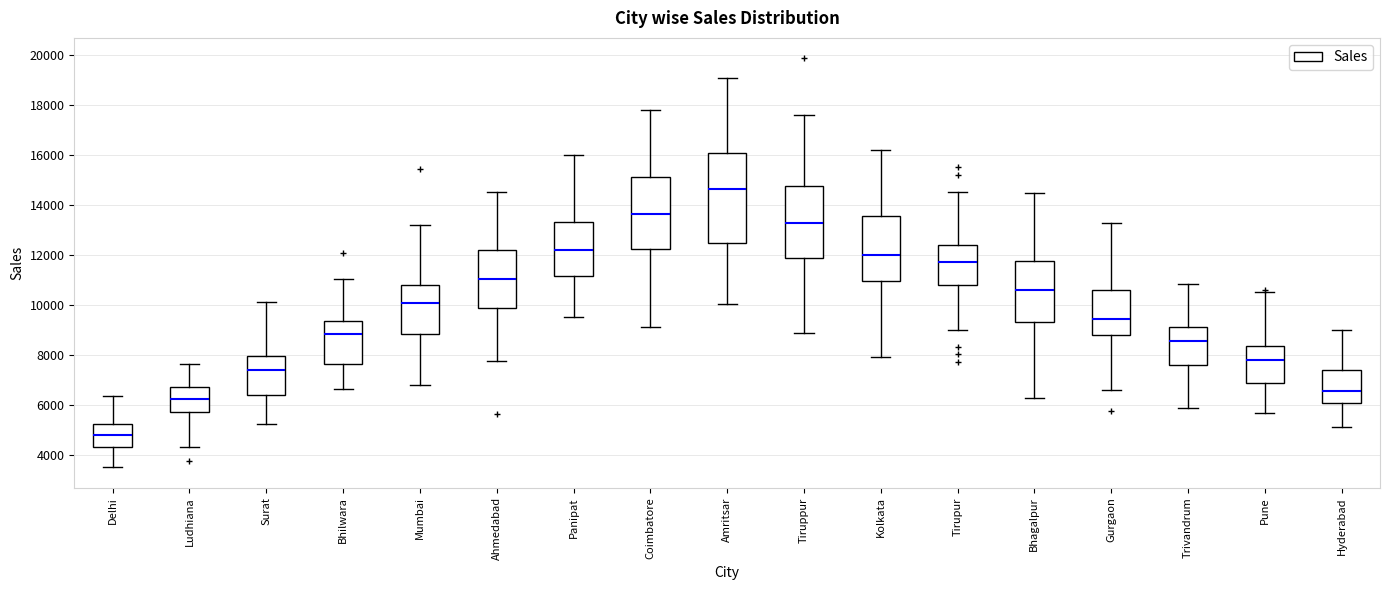

Reading left to right, transcribe this box plot: for each box, give where its median line is, the range the box spans, and where its two whiskers end, as read against the y-axis. The values are not printed on the chart, so give them approximately, as read against the axis.

Delhi: median 4800, box 4400 to 5200, whiskers 3600 to 6400
Ludhiana: median 6200, box 5800 to 6800, whiskers 4400 to 7600
Surat: median 7400, box 6400 to 8000, whiskers 5200 to 10200
Bhilwara: median 8800, box 7600 to 9400, whiskers 6600 to 11000
Mumbai: median 10000, box 8800 to 10800, whiskers 6800 to 13200
Ahmedabad: median 11000, box 9800 to 12200, whiskers 7800 to 14600
Panipat: median 12200, box 11200 to 13400, whiskers 9600 to 16000
Coimbatore: median 13600, box 12200 to 15200, whiskers 9200 to 17800
Amritsar: median 14600, box 12600 to 16000, whiskers 10000 to 19200
Tiruppur: median 13200, box 11800 to 14800, whiskers 9000 to 17600
Kolkata: median 12000, box 11000 to 13600, whiskers 8000 to 16200
Tirupur: median 11800, box 10800 to 12400, whiskers 9000 to 14600
Bhagalpur: median 10600, box 9400 to 11800, whiskers 6400 to 14400
Gurgaon: median 9400, box 8800 to 10600, whiskers 6600 to 13400
Trivandrum: median 8600, box 7600 to 9200, whiskers 6000 to 10800
Pune: median 7800, box 6800 to 8400, whiskers 5800 to 10600
Hyderabad: median 6600, box 6000 to 7400, whiskers 5200 to 9000